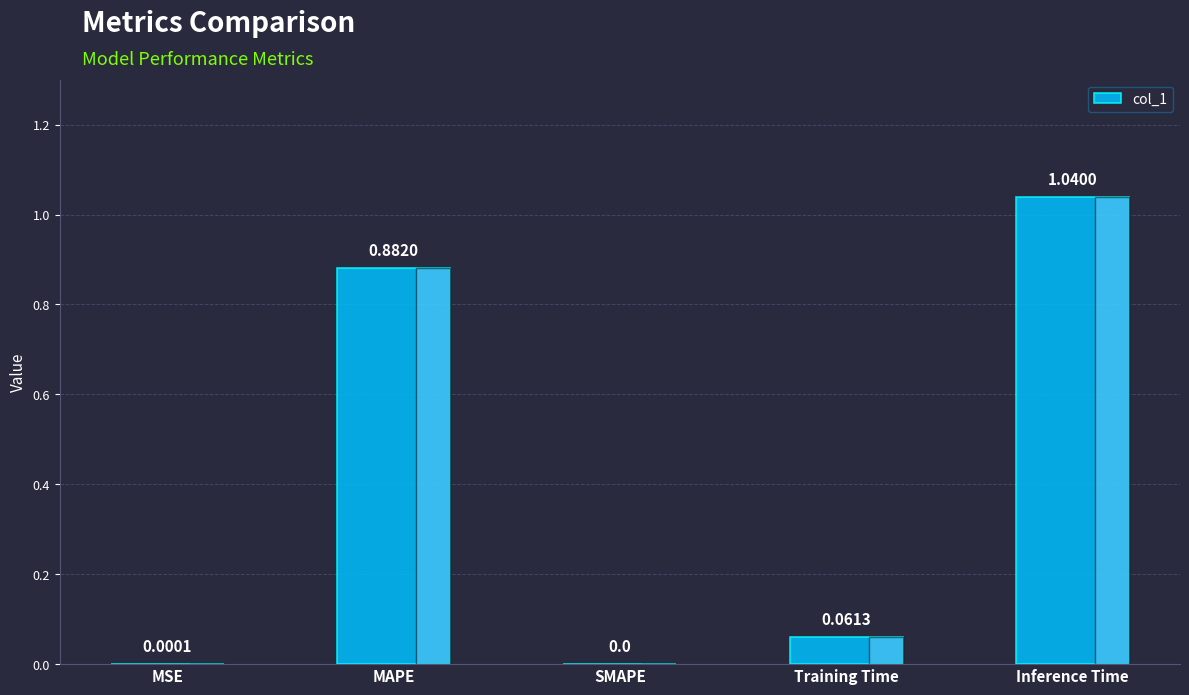

Which has a higher value, SMAPE or Training Time?

Training Time